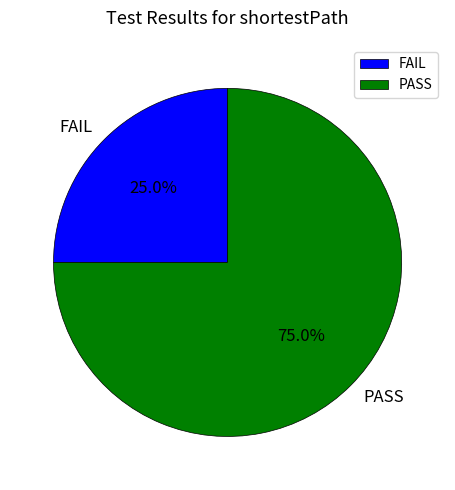

What percentage is NOT represented by FAIL?

75.0%